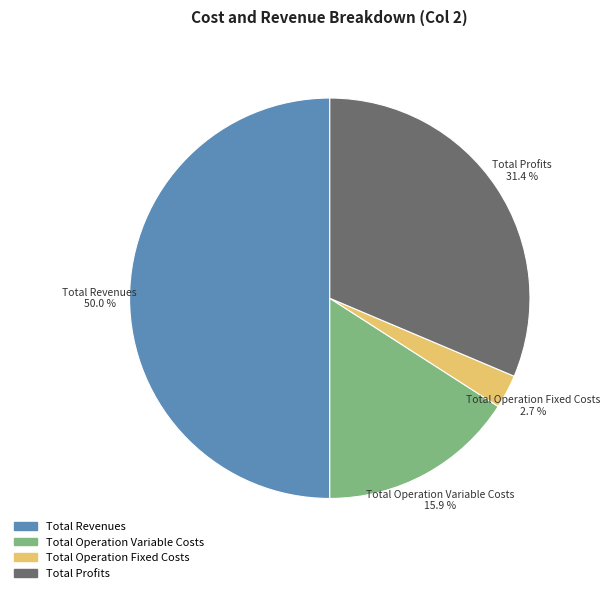

To the nearest percent, what is the average slice percentage?

25%